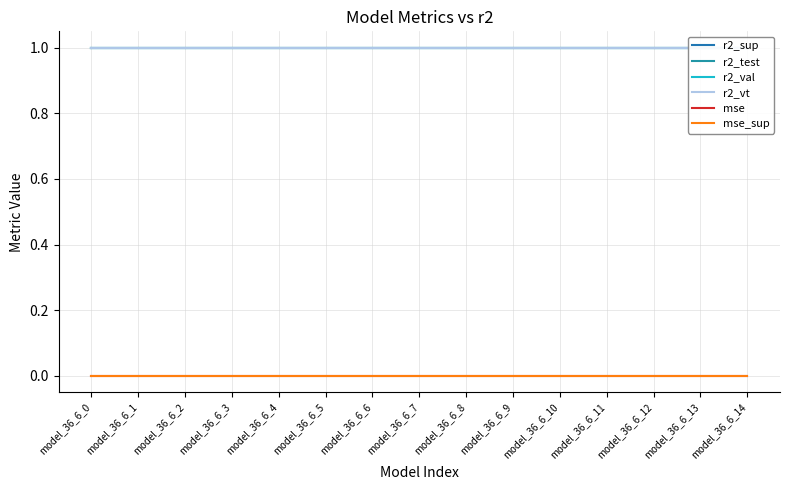

At how many categories does at least one series exceed 0?

15